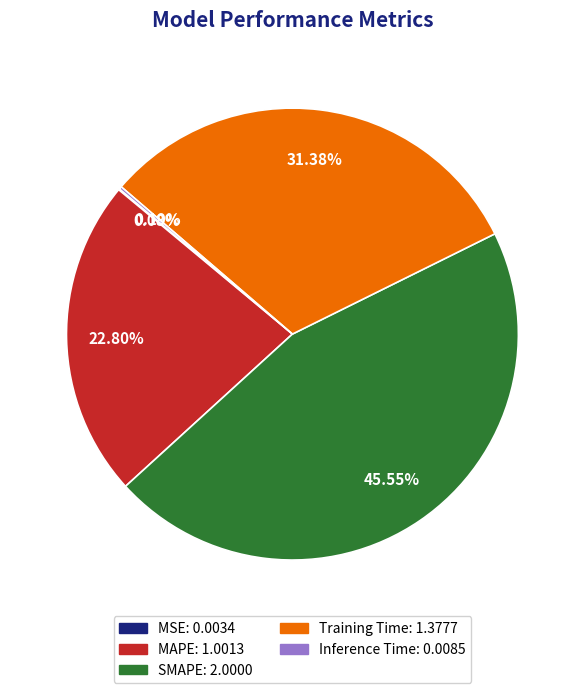

Approximately how many times larger is the value at SMAPE compared to MAPE?

2.0